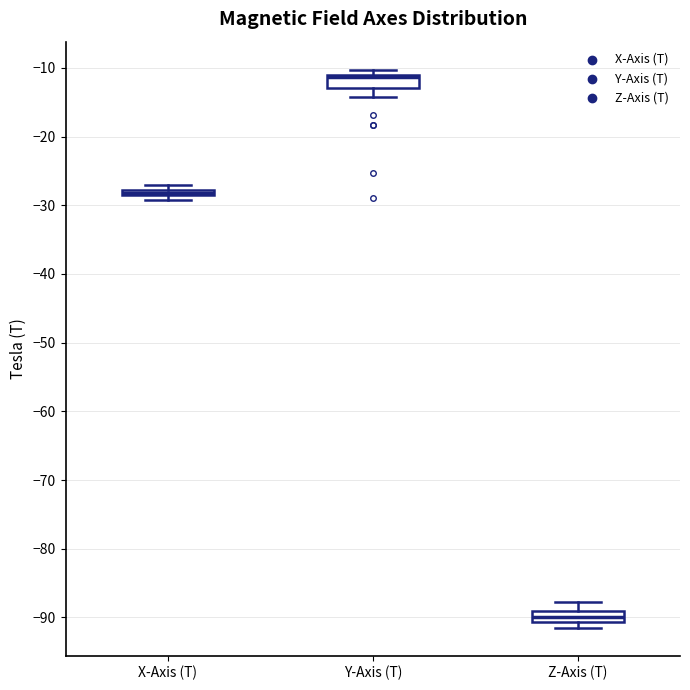

Where is the upper edge of the box for Z-Axis (T) on the y-axis? The values are not printed on the chart, so give them approximately, as read against the axis.

-89